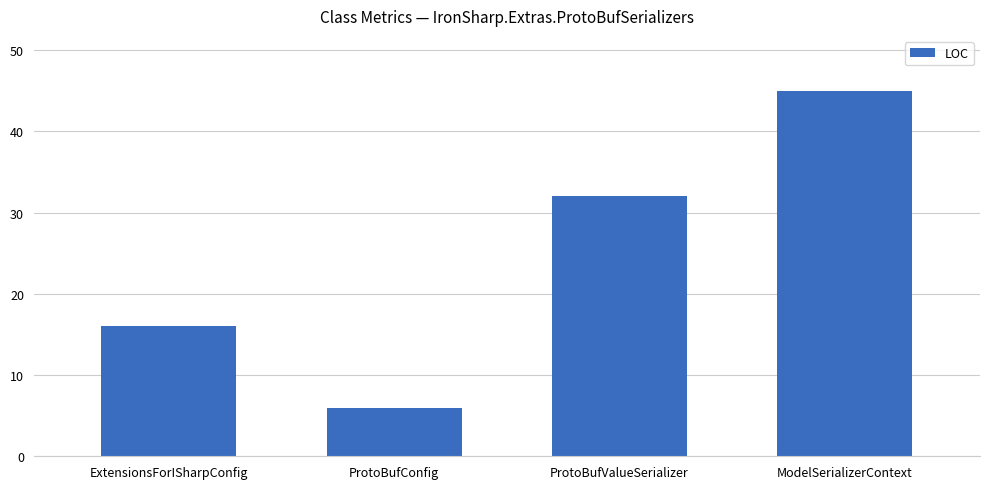

What is the value of the 1st bar from the left?

16